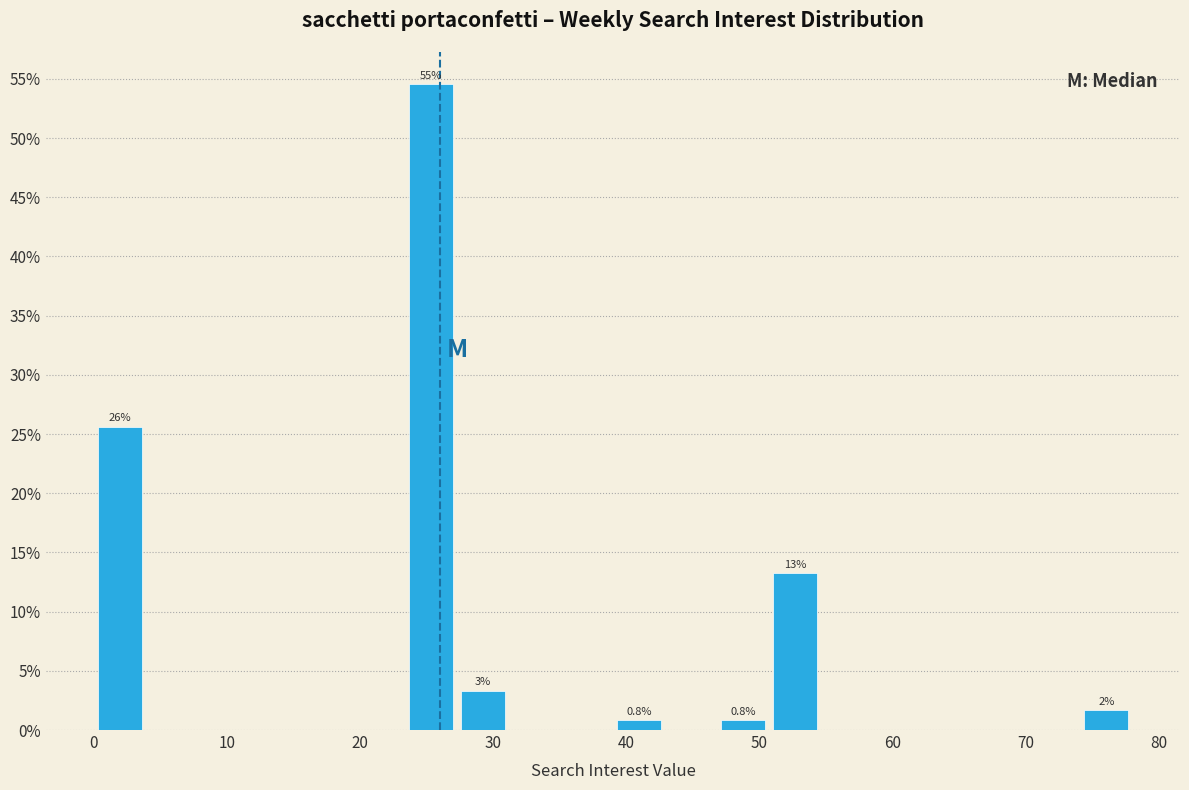

Around what value on the x-axis is the tallest bar? Give the approximate position of its centre, as read against the axis.

25